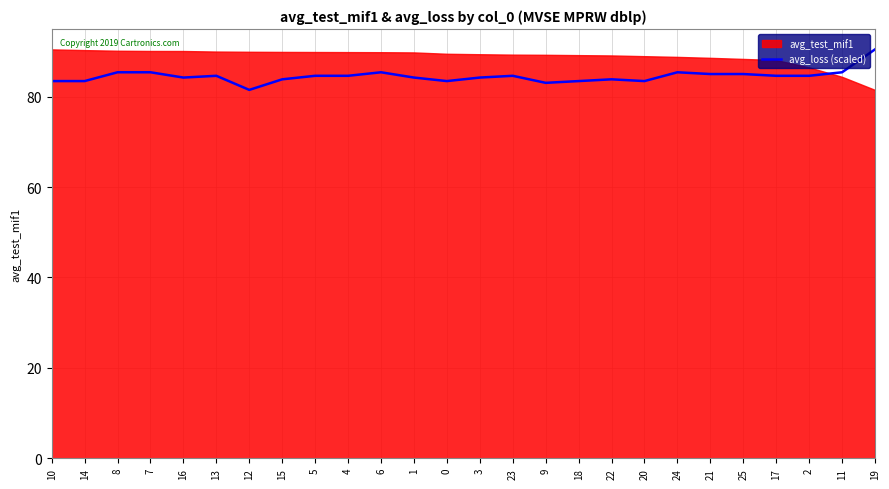

List the labels in order of value, largest first.

19, 8, 7, 6, 24, 11, 21, 25, 13, 5, 4, 23, 17, 2, 16, 1, 3, 15, 22, 10, 14, 0, 18, 20, 9, 12